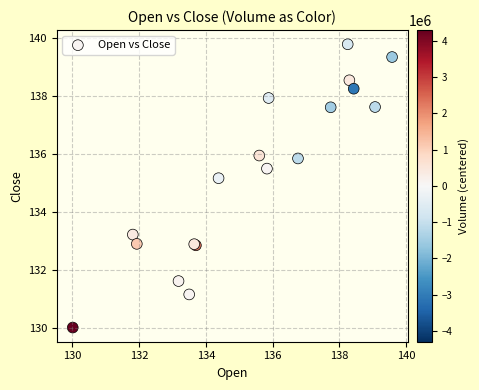

What Y value in the scatter plot is closest to 134?

133.2